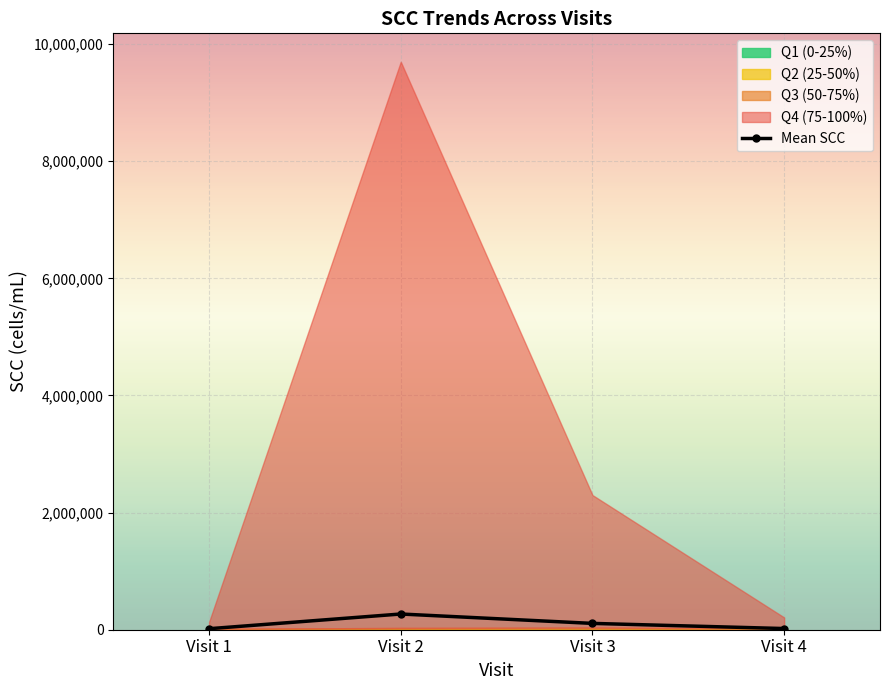

Reading left to right, list all the values displayed in this chart.

Visit 1=17350.0	Visit 2=268400.0	Visit 3=108075.0	Visit 4=20107.1